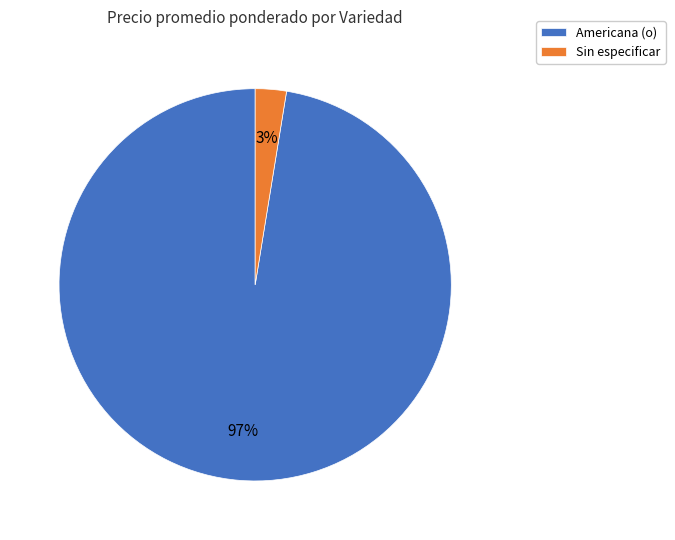

To the nearest percent, what is the average slice percentage?

50%